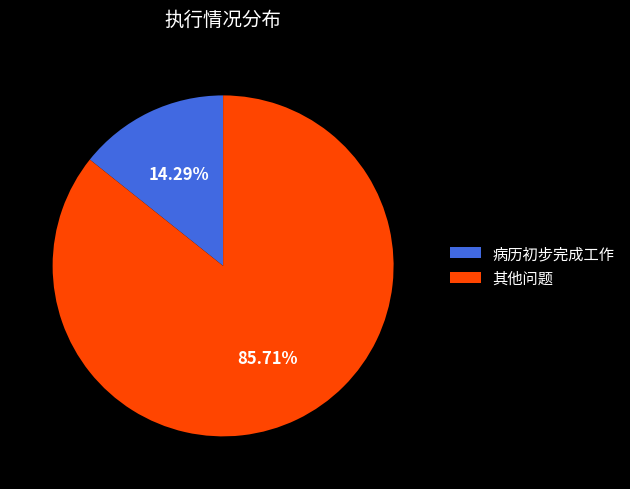

How much of the chart is everything except 其他问题?

14.3%